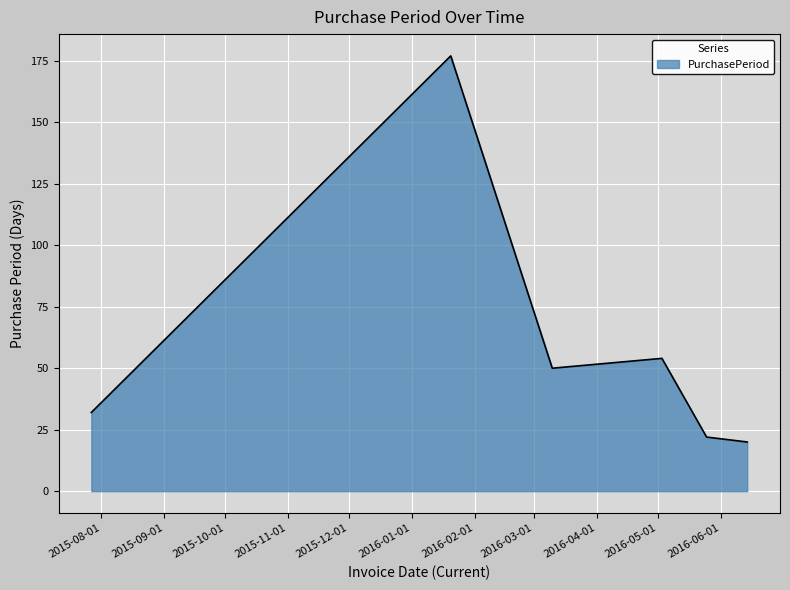

What is the average value?

59